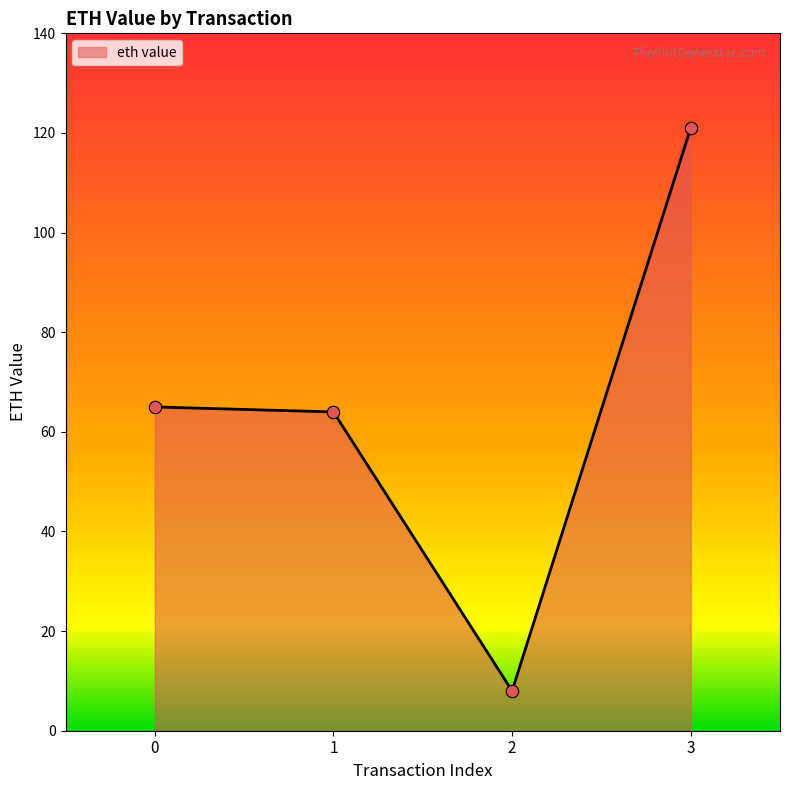

What is the ratio of the value at 1 to the value at 0?

1.0